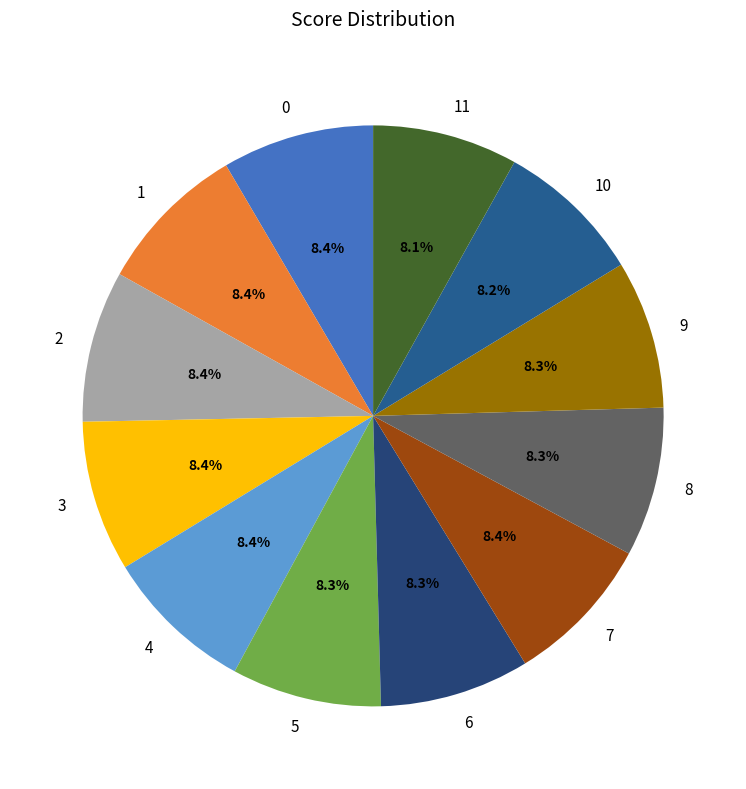

True or false: 3 accounts for 23% of the total.

False